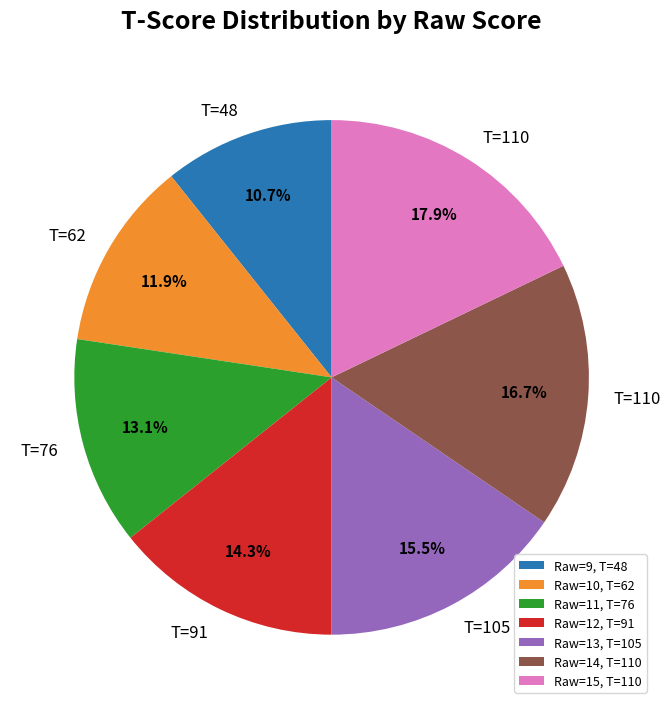

To the nearest percent, what is the average slice percentage?

14%